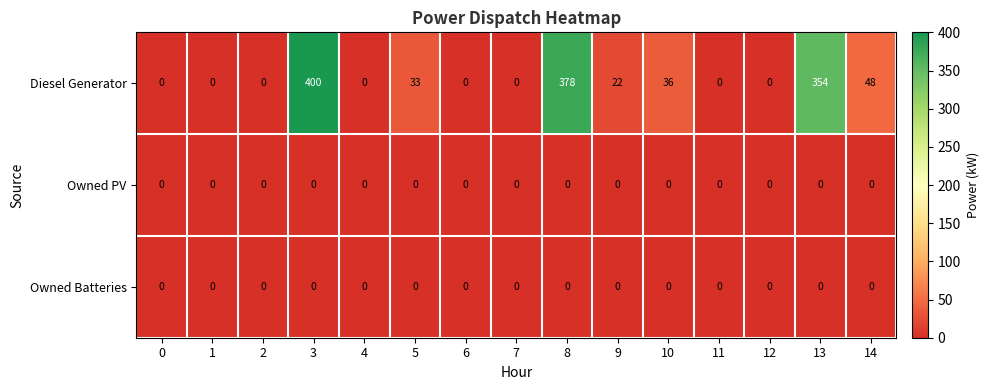

Which series has the largest range (max minus min)?

Diesel Generator